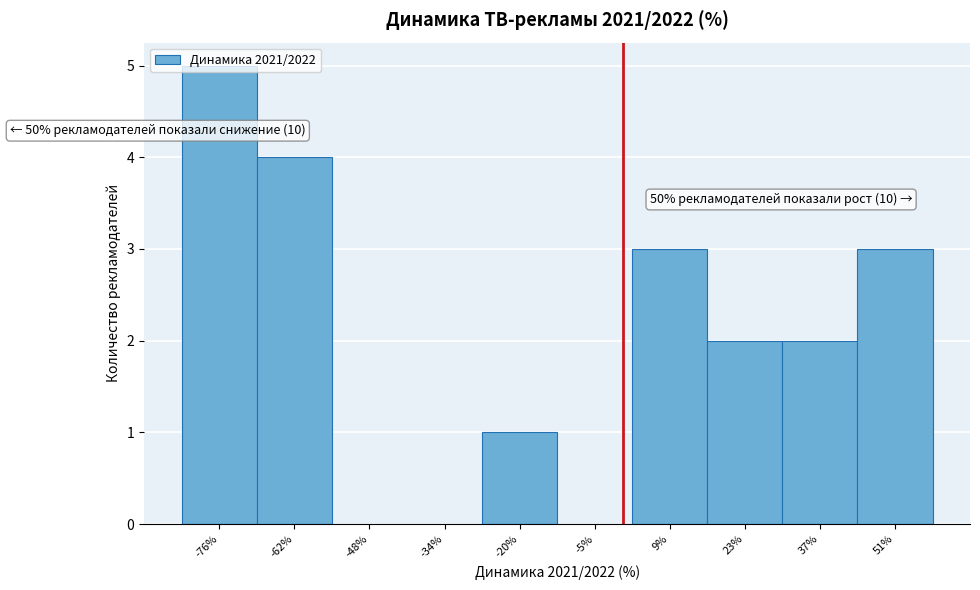

Over which range of the x-axis is the bar tallest?

-84 to -70